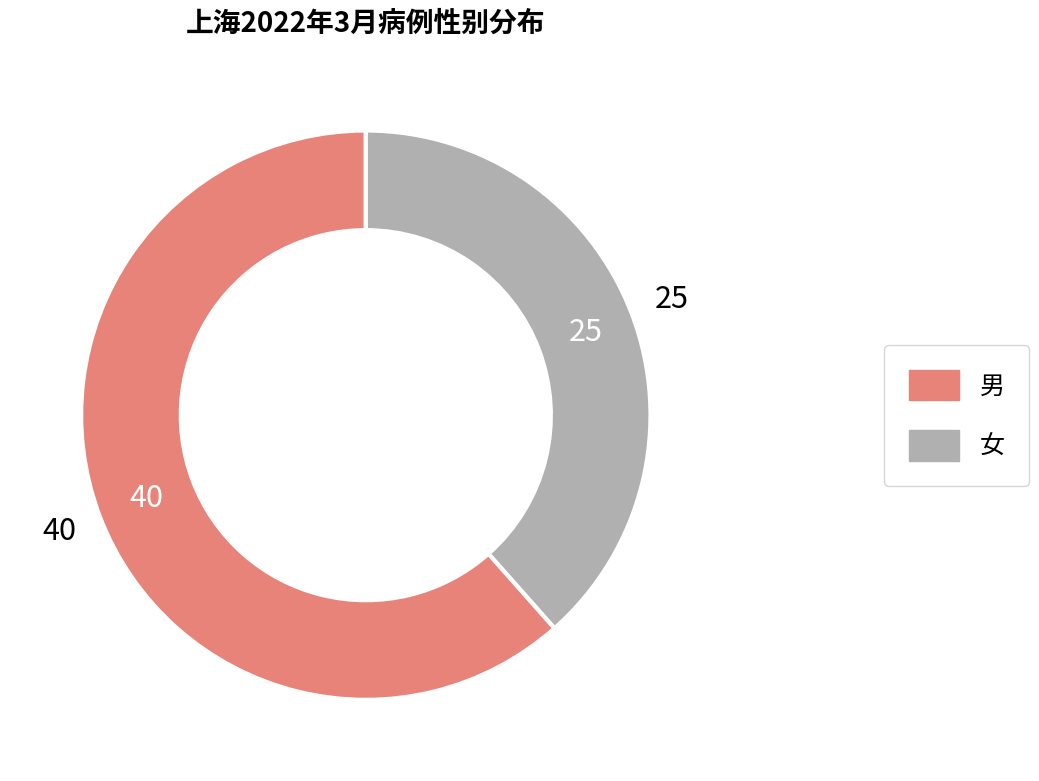

Combined, do 女 and 男 account for over 50%?

Yes